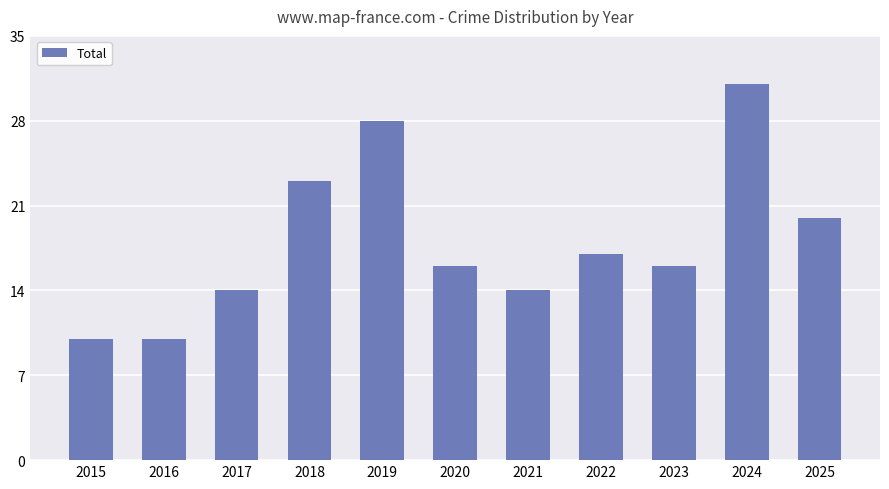

What is the value of the 6th bar from the left?

16